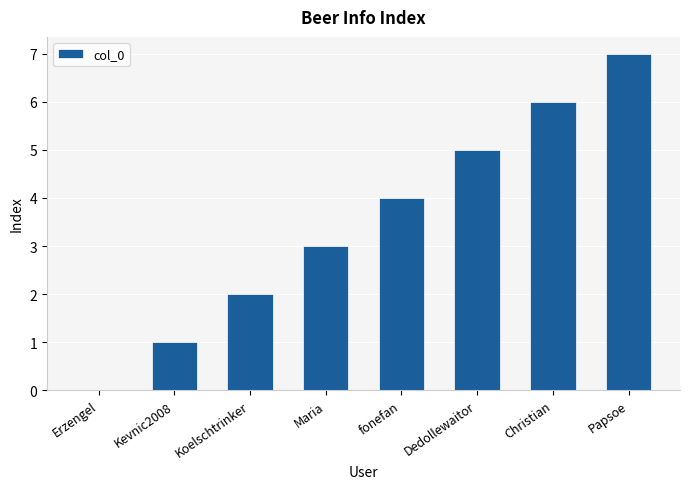

How many series are shown in this chart?

1